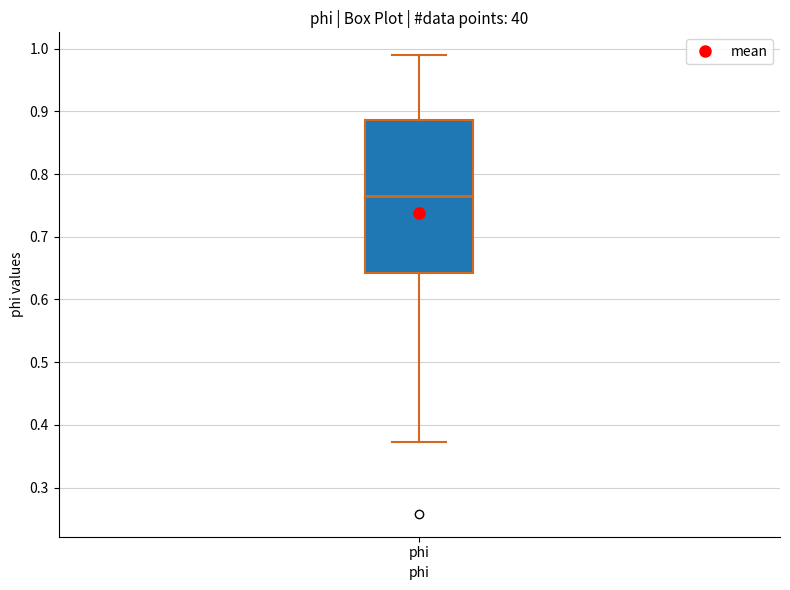

Transcribe this box plot: give where the median line is, the range the box spans, and where the two whiskers end, as read against the y-axis. The values are not printed on the chart, so give them approximately, as read against the axis.

median 0.77, box 0.64 to 0.89, whiskers 0.37 to 0.99